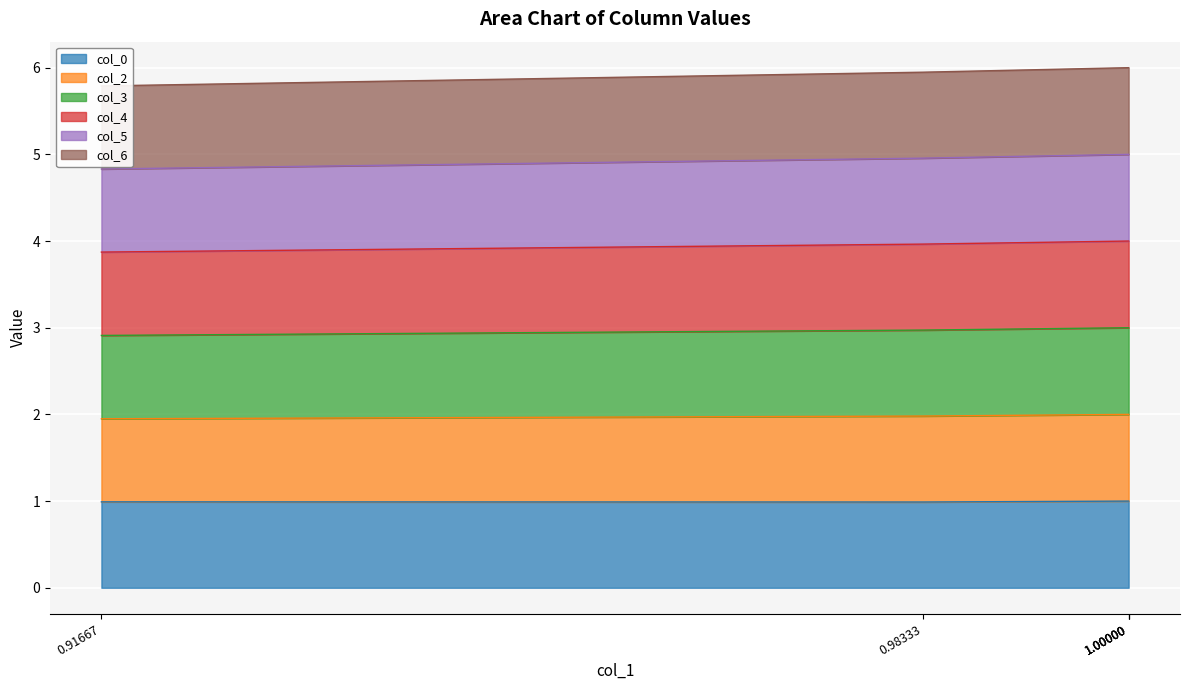

True or false: col_6 and col_3 intersect in this chart.

False